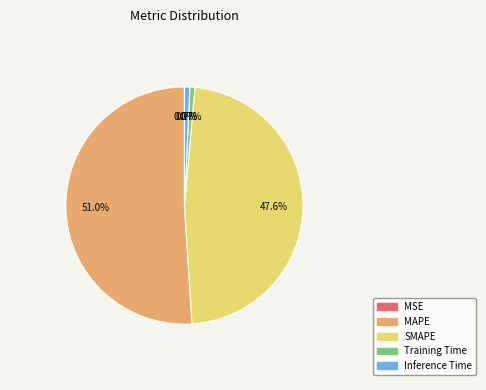

What portion of the pie excludes Training Time?

99.3%